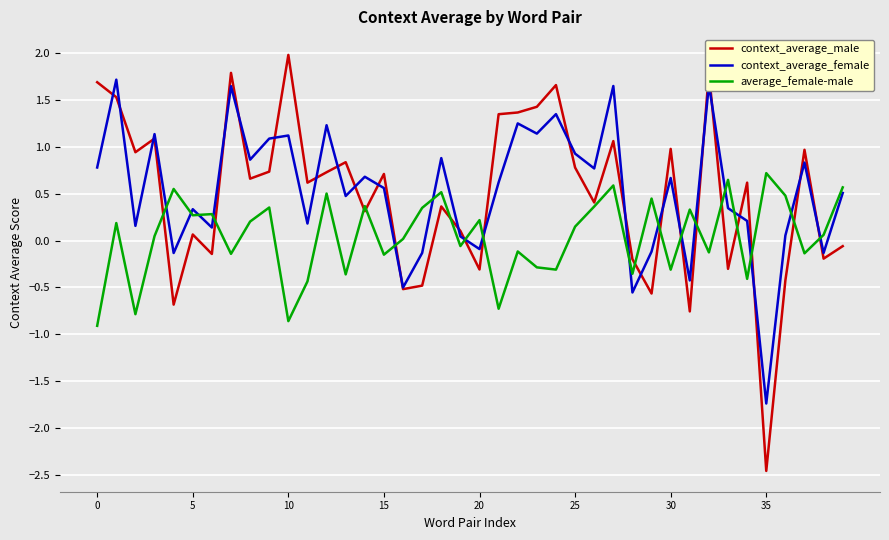

Which series has the widest spread of values?

context_average_male